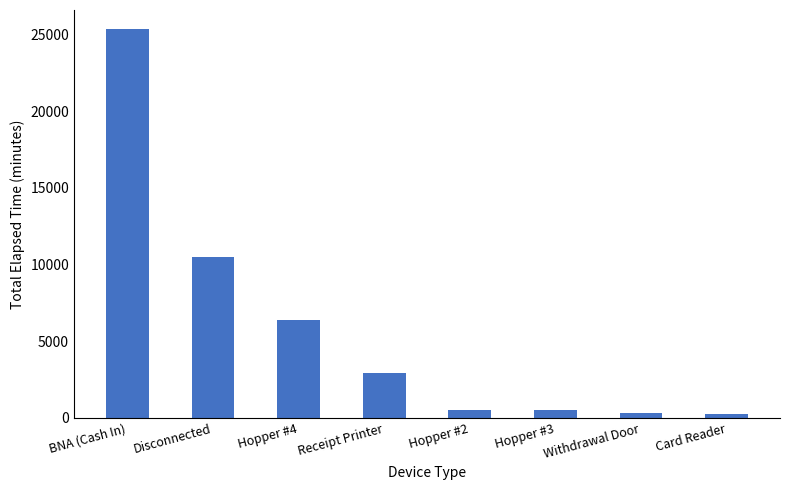

Is it true that the value at Receipt Printer is 2925?

True